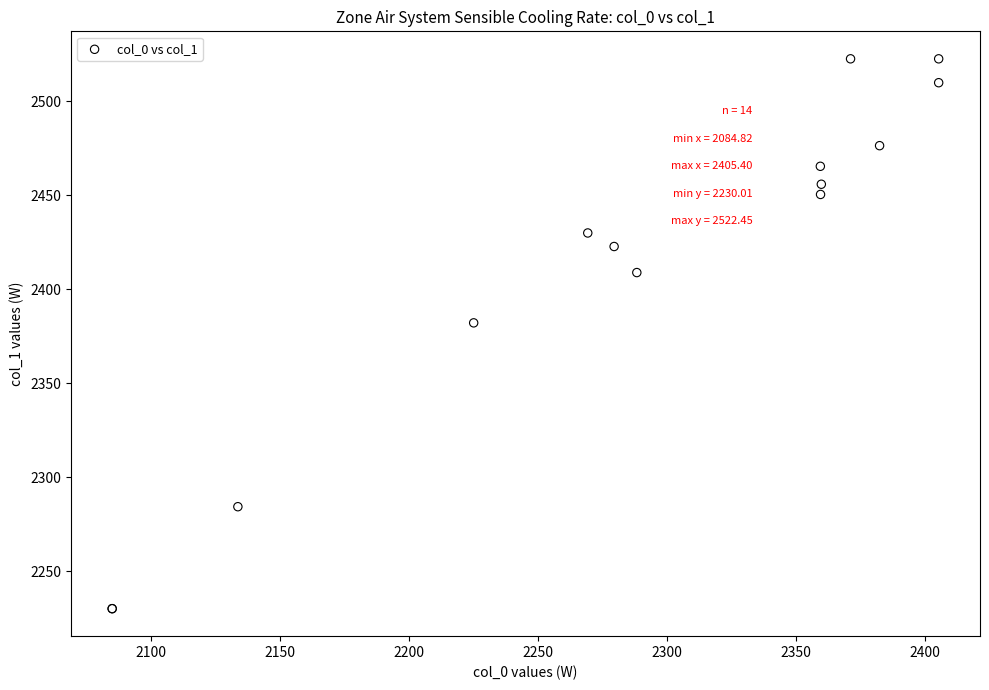

What Y value in the scatter plot is closest to 2376?

2382.0